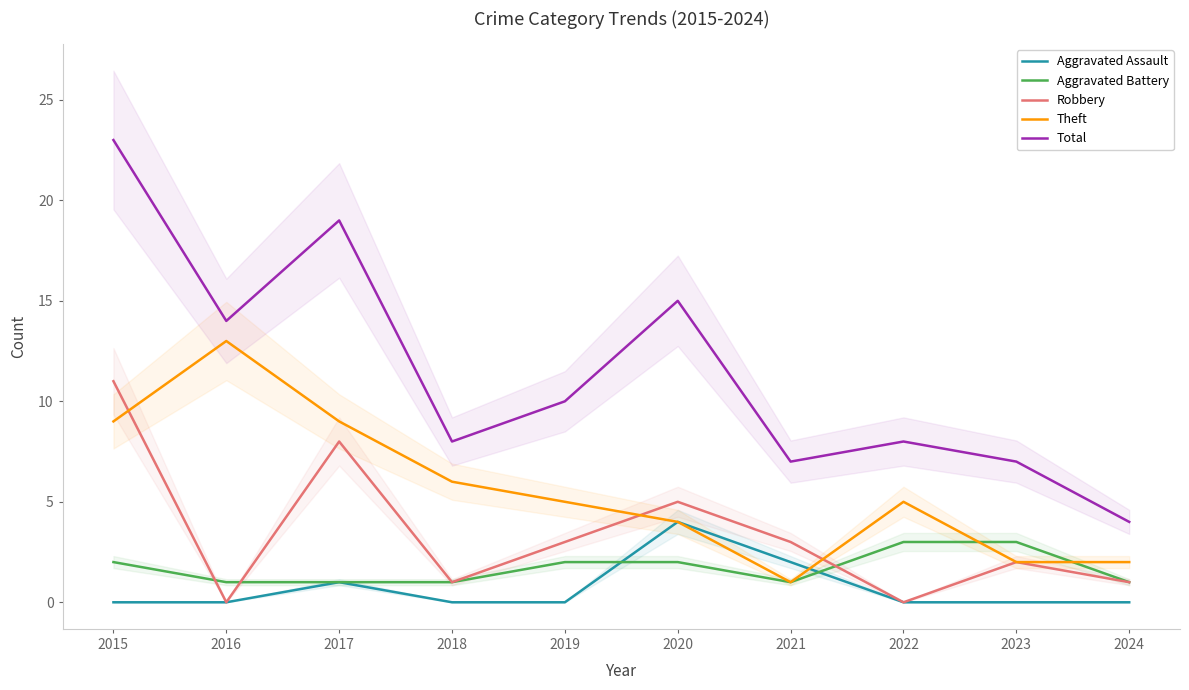

Which series ends up on top after the final intersection of Aggravated Assault and Aggravated Battery?

Aggravated Battery